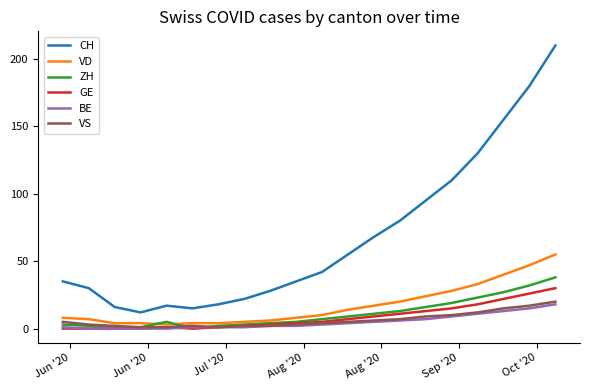

What is the difference between the second highest and minimum values in the CH series?

168